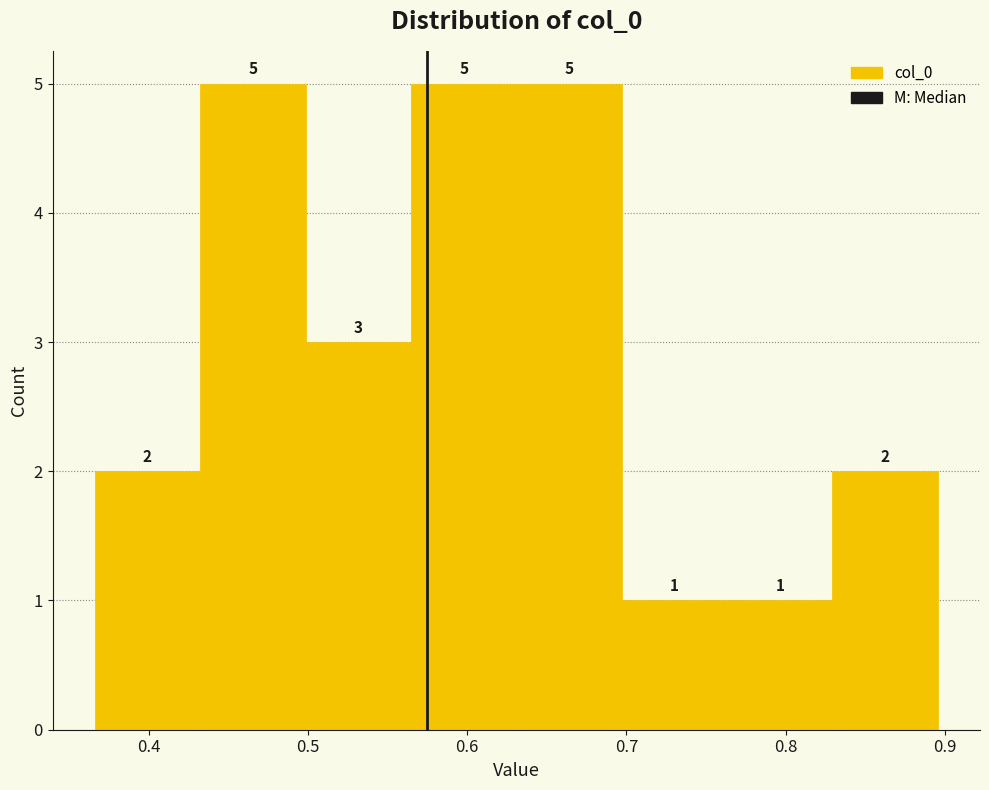

How tall is the bar that spans 0.37 to 0.43 on the x-axis? The bar edges are not printed on the chart, so give them approximately, as read against the axis.

2